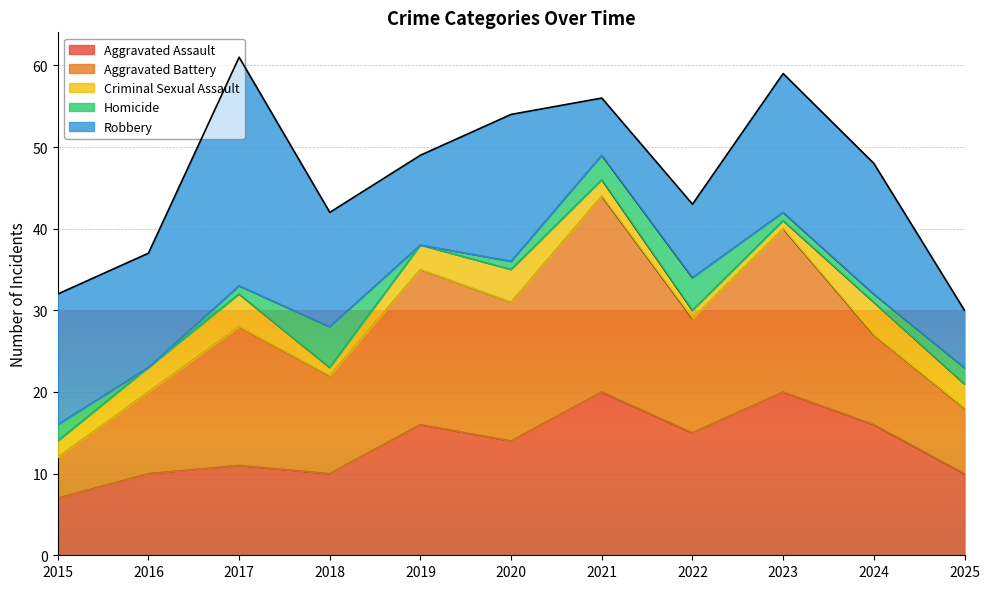

What is the value of the Criminal Sexual Assault point at the 3rd from the left?

4